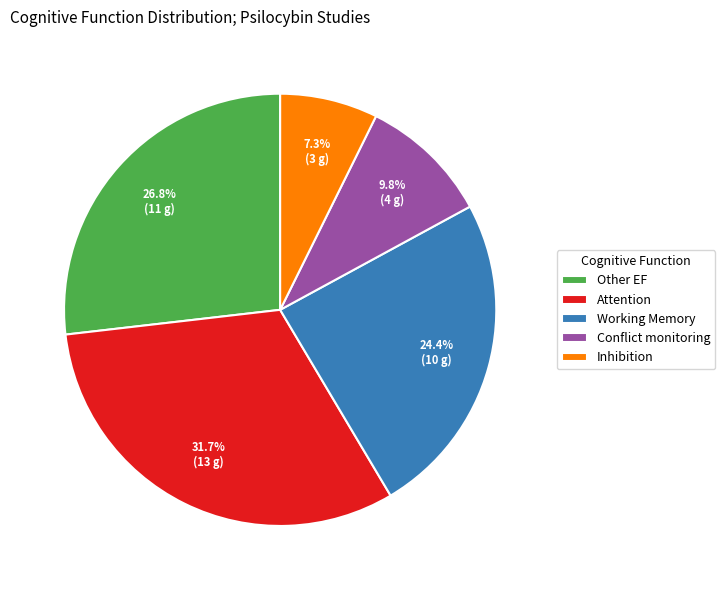

To the nearest percent, what is the average slice percentage?

20%